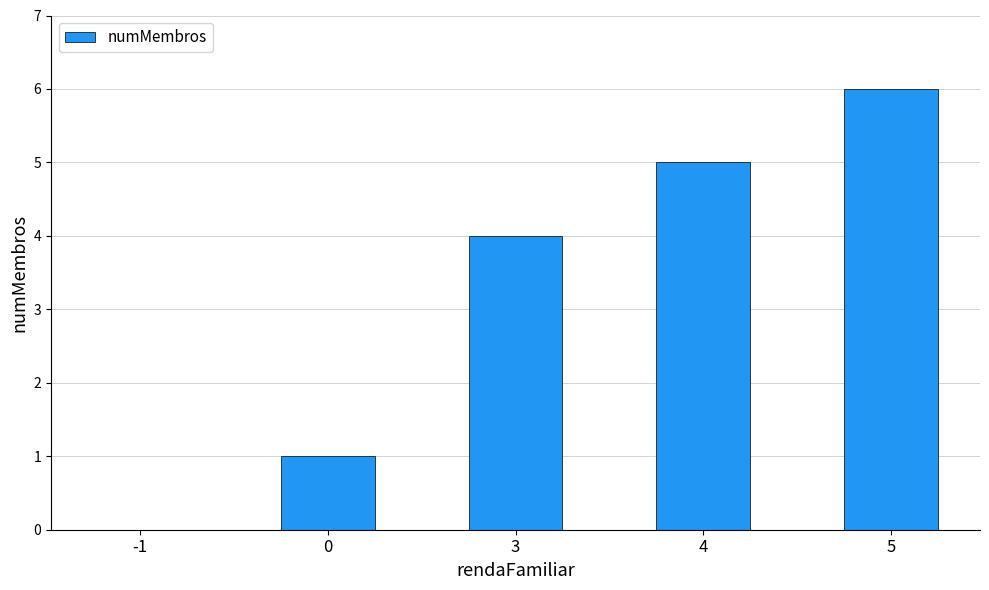

What is the sum of all values?

16